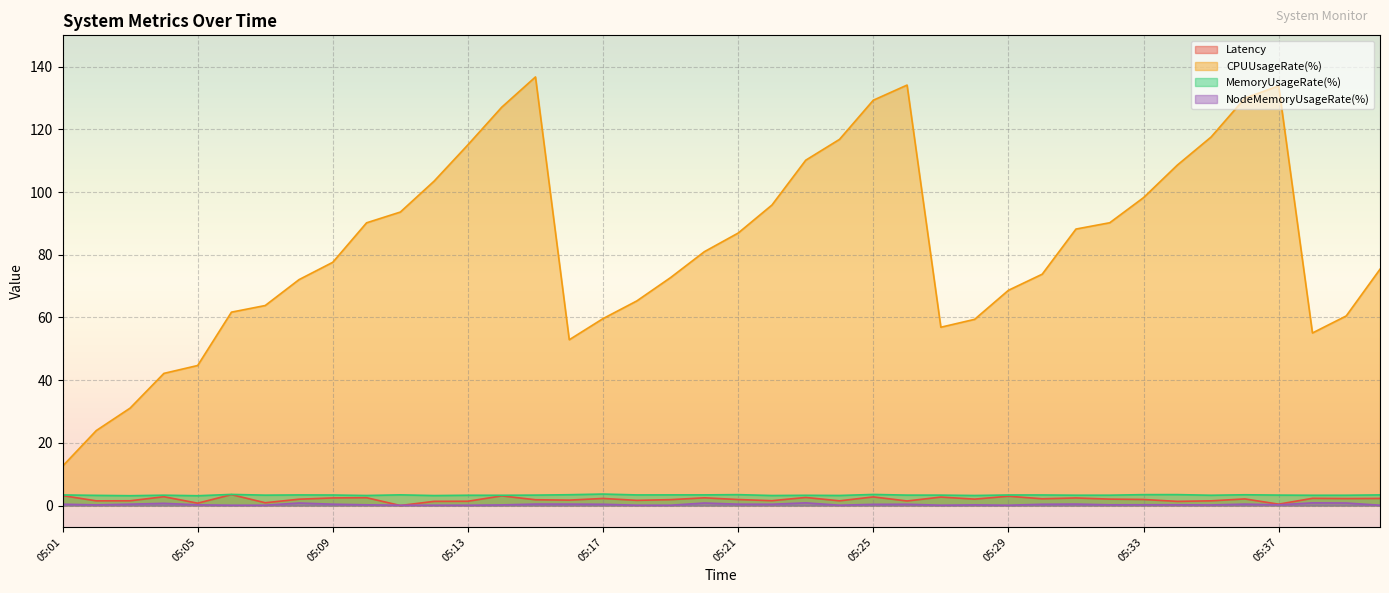

What is the maximum value shown in the chart?

136.7